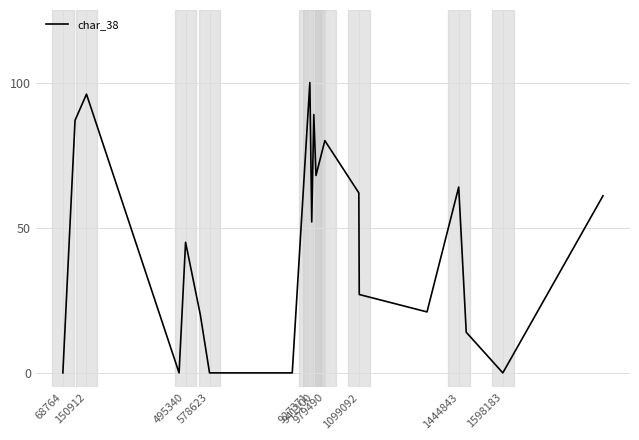

What is the difference between the maximum and minimum values?

100